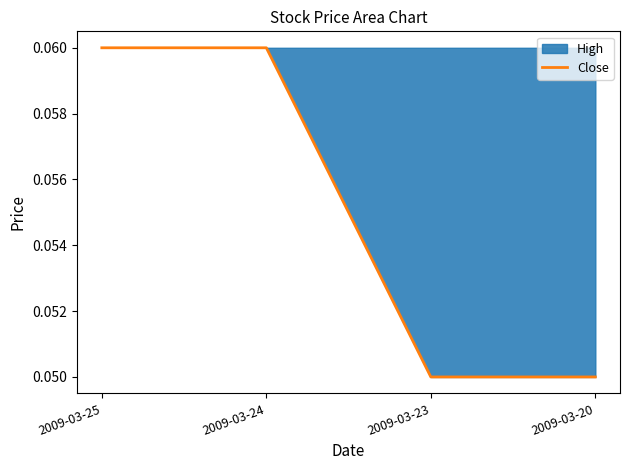

Rank the categories by value from lowest to highest.

2009-03-23, 2009-03-20, 2009-03-25, 2009-03-24